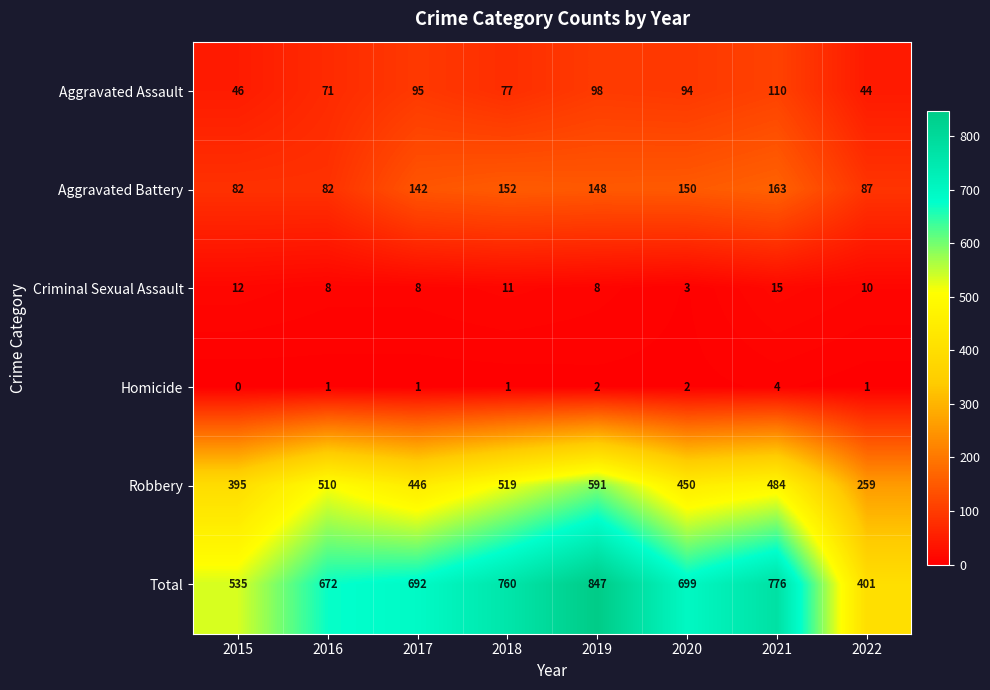

Which category has the highest value across all series?

2019